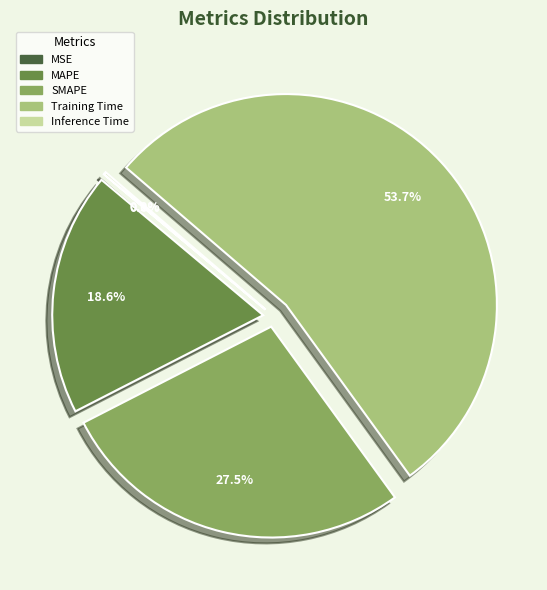

How much of the chart is everything except SMAPE?

72.5%